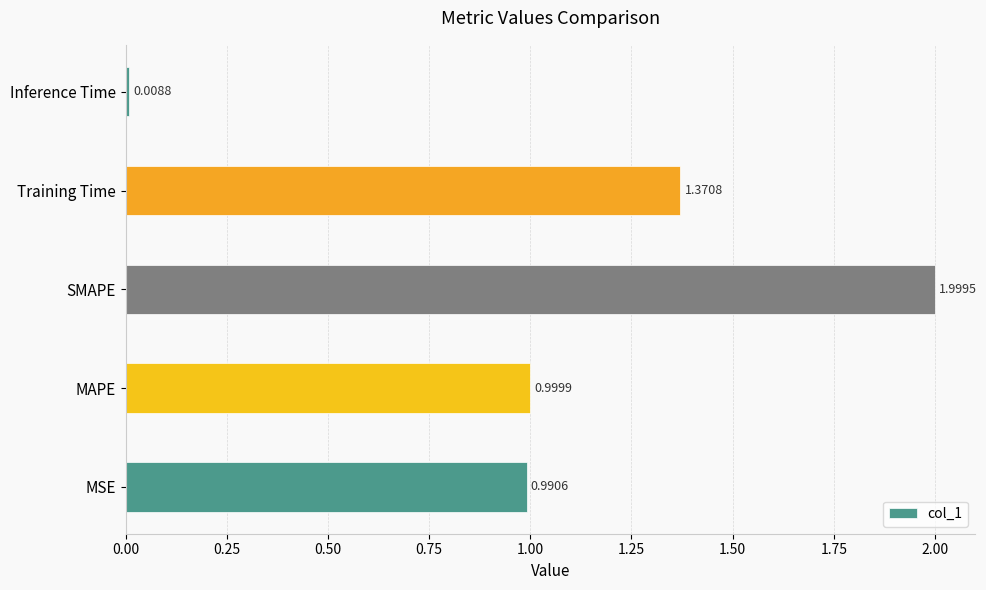

What is the average value?

1.1